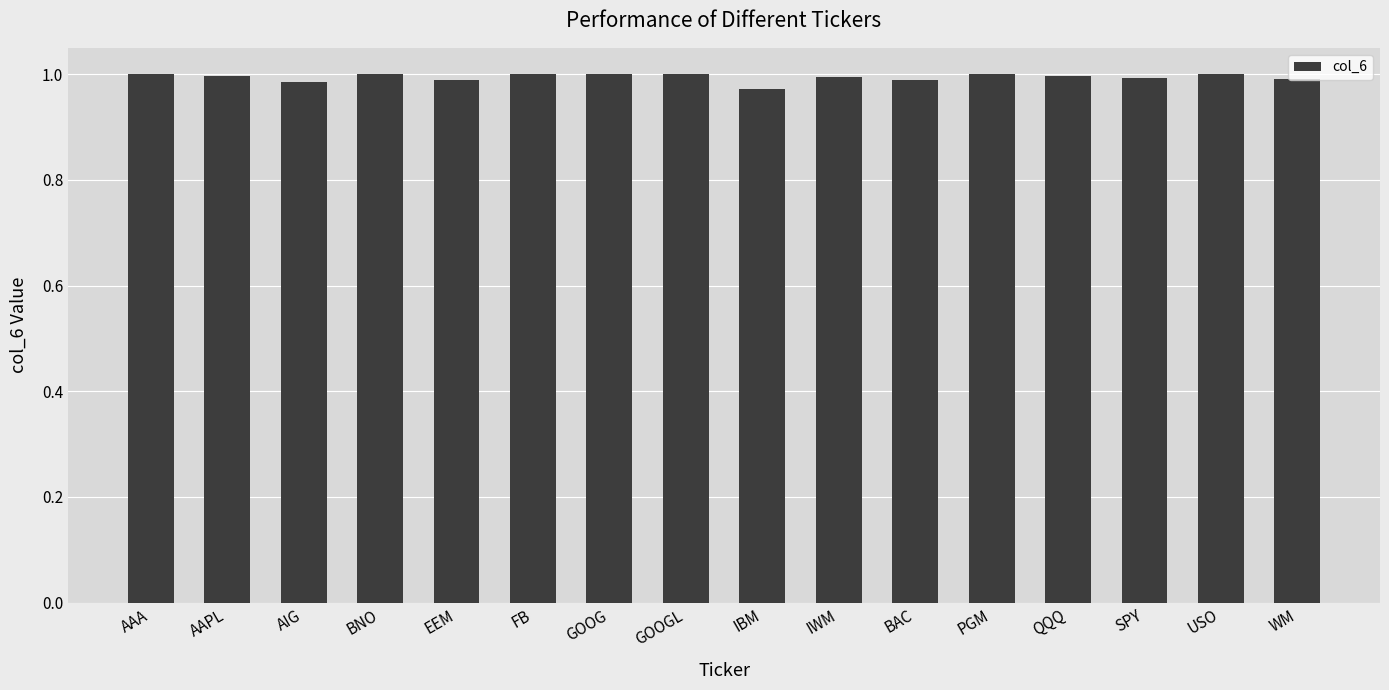

The chart shows a value of 1.7 at GOOG. True or false?

False